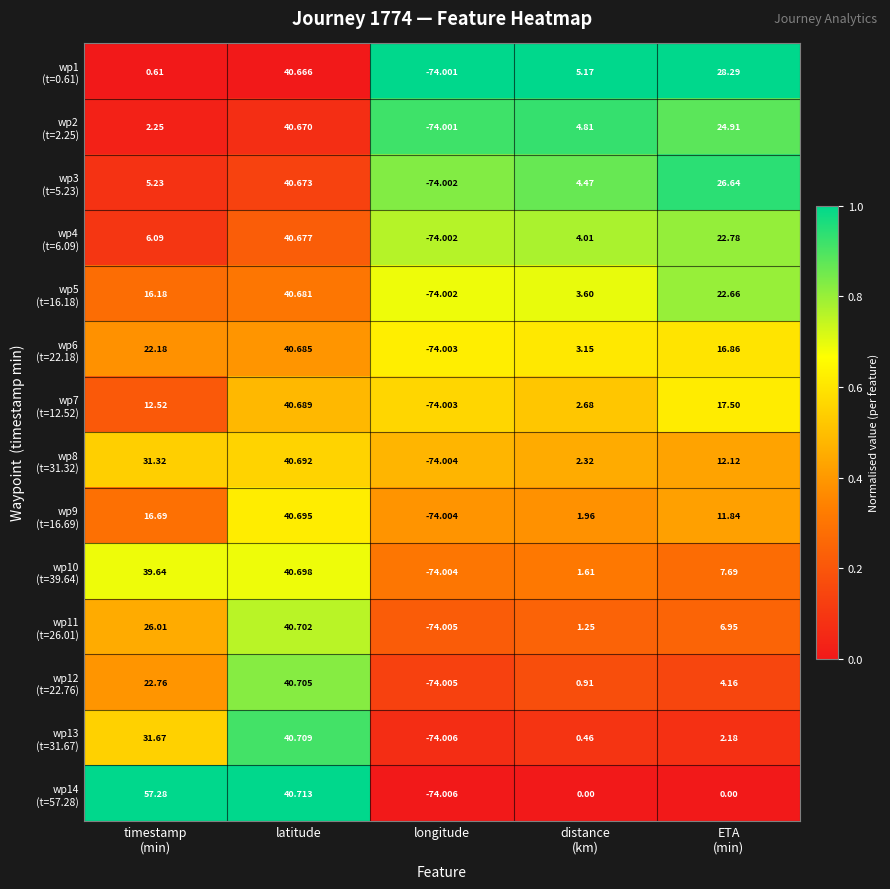

At how many categories does at least one series exceed 0?

4